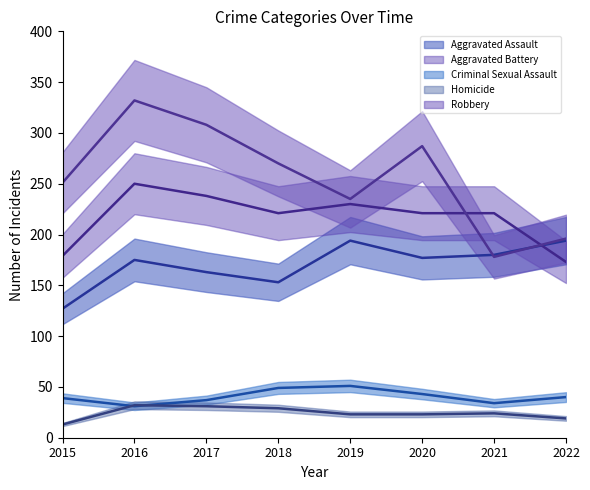

What is the minimum value shown in the chart?

13